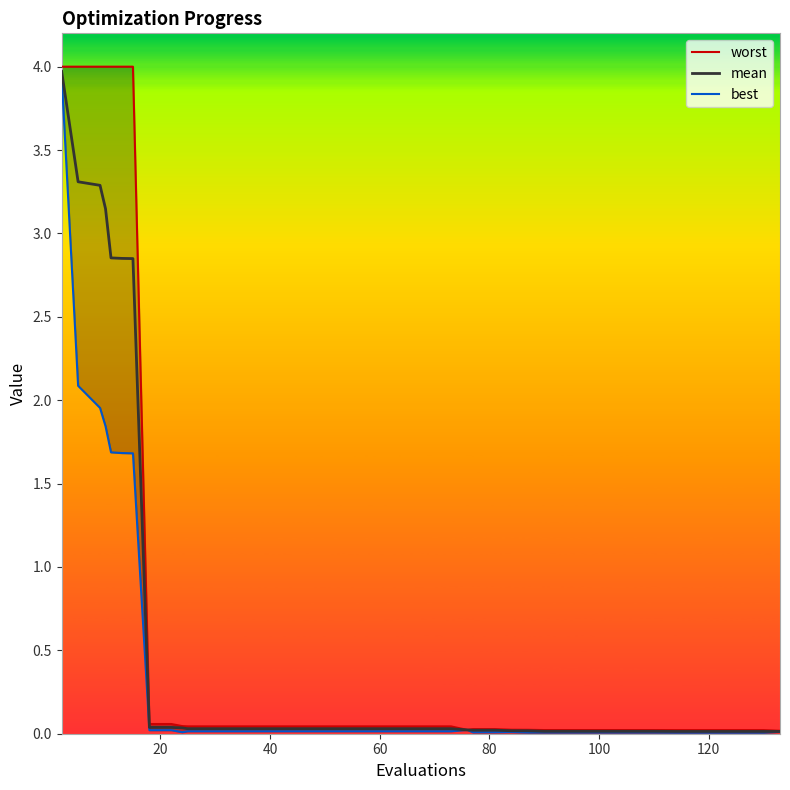

What is the highest value of the mean series?

4.0